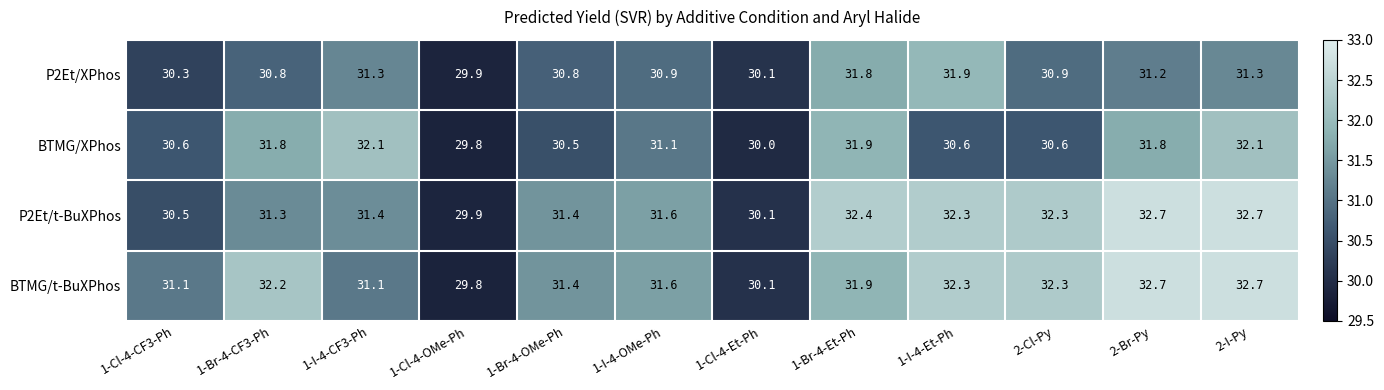

At which label does P2Et/XPhos first exceed 30?

1-Cl-4-CF3-Ph